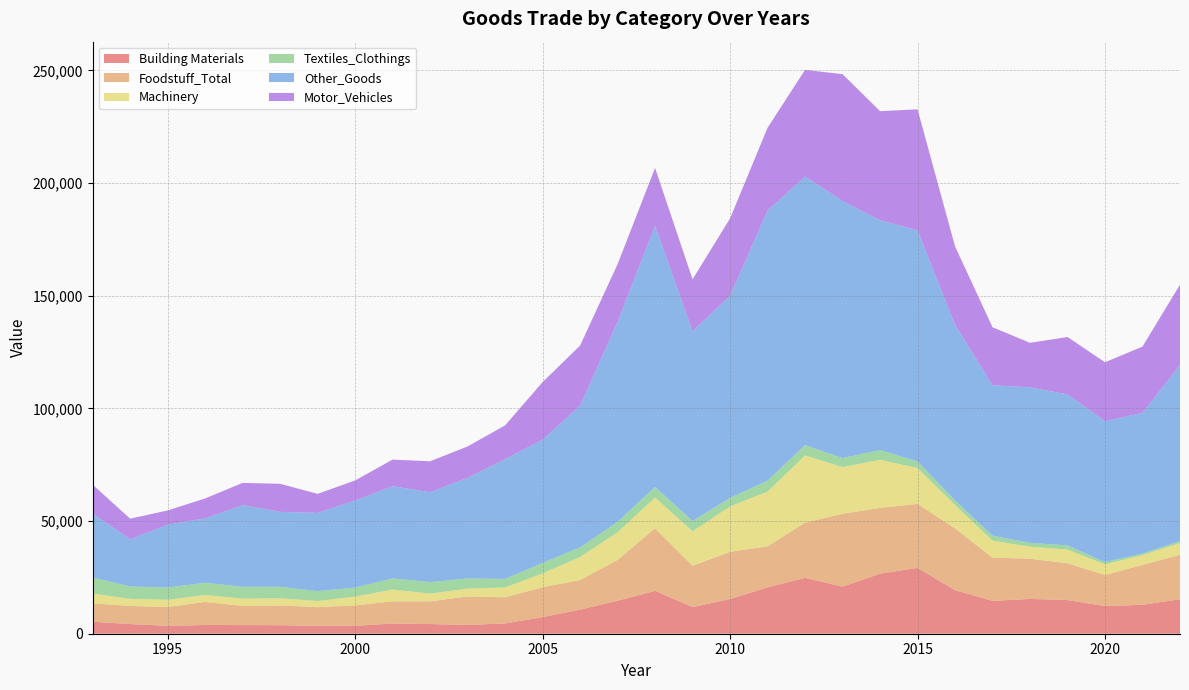

Reading left to right, what are all the values shown in this chart?

Building Materials: 1993=5300.6	1994=4286.3	1995=3510.6	1996=3876.7	1997=3835.1	1998=3781.6	1999=3479.8	2000=3502.0	2001=4514.3	2002=4282.5	2003=3889.0	2004=4562.6	2005=7370.1	2006=10684.3	2007=14661.0	2008=19011.8	2009=11787.3	2010=15405.8	2011=20563.4	2012=24783.4	2013=20891.8	2014=26639.1	2015=29196.2	2016=19318.3	2017=14568.9	2018=15450.3	2019=14929.6	2020=12286.4	2021=12823.4	2022=15304.6
Foodstuff_Total: 1993=8171.1	1994=8031.0	1995=8368.7	1996=10211.0	1997=8532.1	1998=8746.7	1999=8314.8	2000=9072.0	2001=9847.8	2002=10079.6	2003=12636.3	2004=11617.9	2005=13289.5	2006=13141.6	2007=18109.4	2008=27760.7	2009=18363.1	2010=20945.3	2011=18214.4	2012=24532.1	2013=32327.0	2014=29165.0	2015=28436.6	2016=27413.2	2017=19195.2	2018=17833.0	2019=16357.0	2020=13784.1	2021=17706.7	2022=19702.6
Machinery: 1993=4354.2	1994=3158.8	1995=3189.0	1996=3109.9	1997=3200.2	1998=3221.6	1999=2717.9	2000=3902.7	2001=5240.3	2002=3457.6	2003=3493.6	2004=4349.4	2005=6107.0	2006=10249.6	2007=12255.0	2008=13687.4	2009=15283.8	2010=20129.7	2011=24297.0	2012=29805.3	2013=20700.3	2014=21358.9	2015=15896.3	2016=10393.1	2017=7560.2	2018=5341.7	2019=6028.4	2020=4750.8	2021=4350.5	2022=5241.7
Textiles_Clothings: 1993=7120.3	1994=5498.3	1995=5434.2	1996=5397.9	1997=5269.3	1998=5084.3	1999=4380.3	2000=3994.6	2001=4944.1	2002=5096.1	2003=4484.6	2004=3796.6	2005=4628.8	2006=4256.4	2007=4626.0	2008=4649.1	2009=4597.2	2010=3797.8	2011=4869.9	2012=4584.7	2013=4011.5	2014=4362.6	2015=2914.0	2016=2051.5	2017=2201.0	2018=1712.8	2019=1878.3	2020=971.5	2021=717.4	2022=834.4
Other_Goods: 1993=28383.5	1994=20917.1	1995=27875.3	1996=28606.2	1997=36248.7	1998=33245.4	1999=34721.8	2000=38614.5	2001=40933.3	2002=39878.4	2003=44668.8	2004=53118.4	2005=54702.0	2006=62863.7	2007=88705.5	2008=115849.9	2009=84183.2	2010=89699.8	2011=119801.1	2012=119189.0	2013=114073.3	2014=101952.8	2015=102574.8	2016=77891.7	2017=66730.7	2018=68983.3	2019=67025.7	2020=62498.7	2021=62420.9	2022=78148.4
Motor_Vehicles: 1993=12778.8	1994=9159.3	1995=6324.2	1996=8823.7	1997=9836.6	1998=12439.4	1999=8458.1	2000=8922.8	2001=11792.2	2002=13717.1	2003=13929.0	2004=14987.9	2005=25558.4	2006=26664.6	2007=25608.7	2008=25711.1	2009=23033.7	2010=34307.8	2011=36744.8	2012=47314.9	2013=56291.8	2014=48400.8	2015=53675.4	2016=34820.5	2017=25728.3	2018=19773.4	2019=25442.9	2020=26156.6	2021=29401.1	2022=35662.1